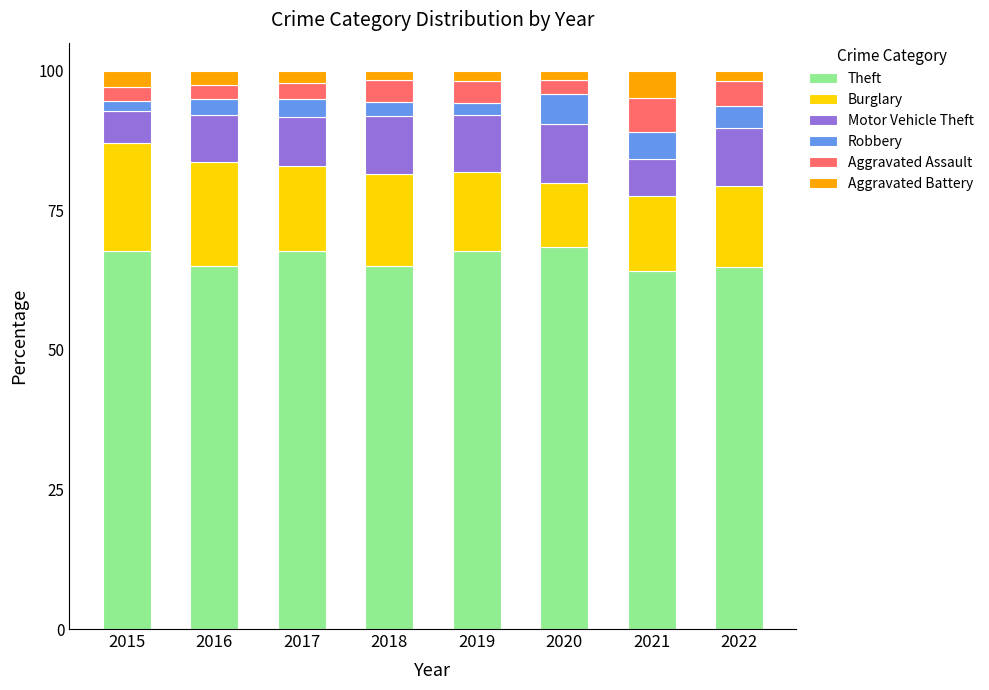

How many data points does each series have?

8